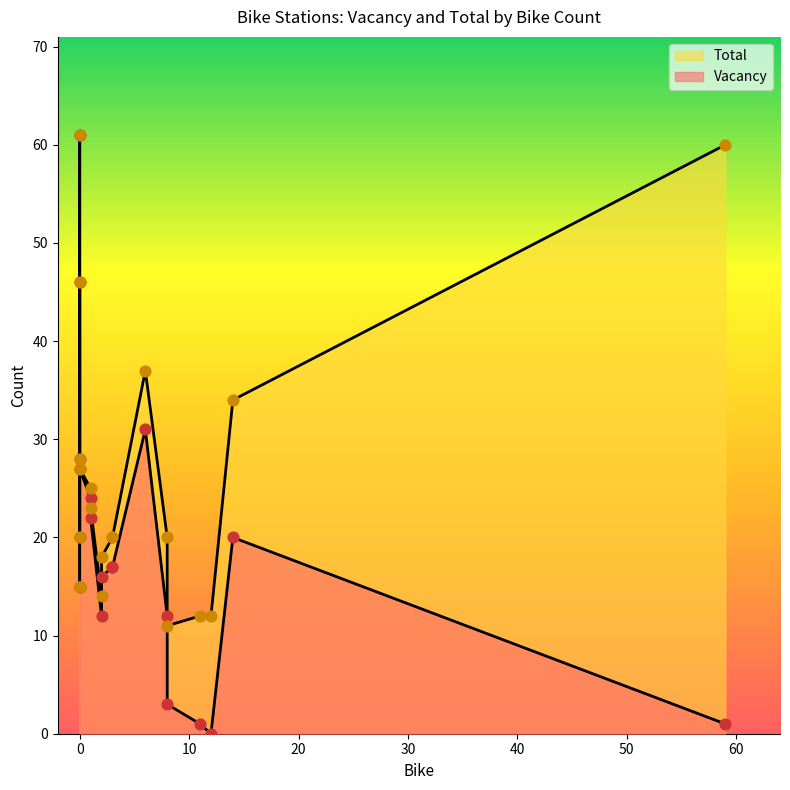

What are all the series names shown in the legend?

Vacancy, Total